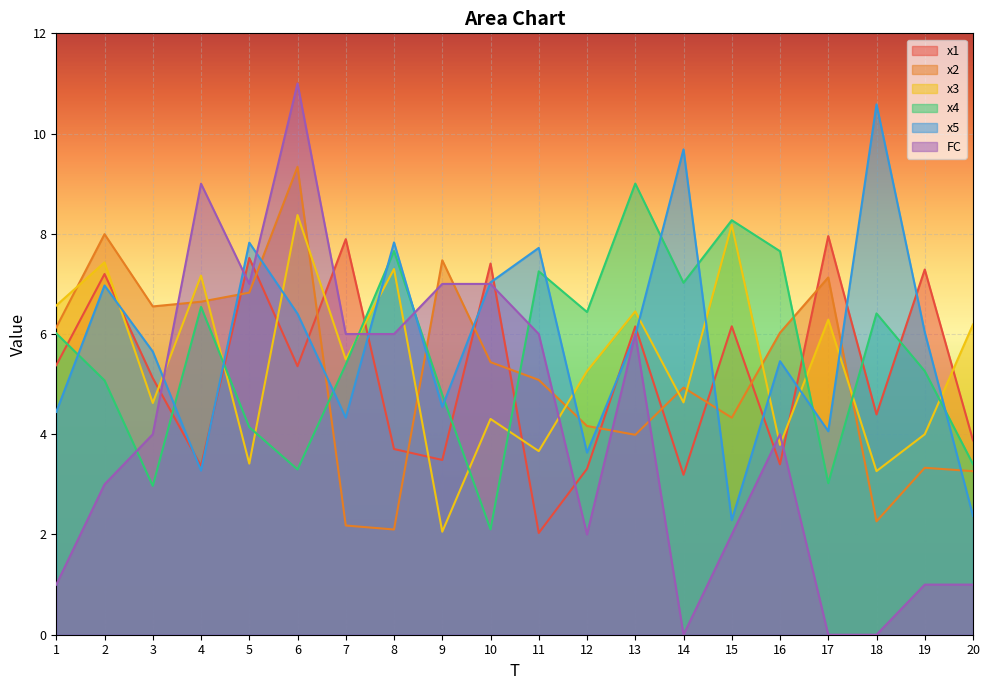

What is the difference between the x5 values at 9 and 4?

1.3